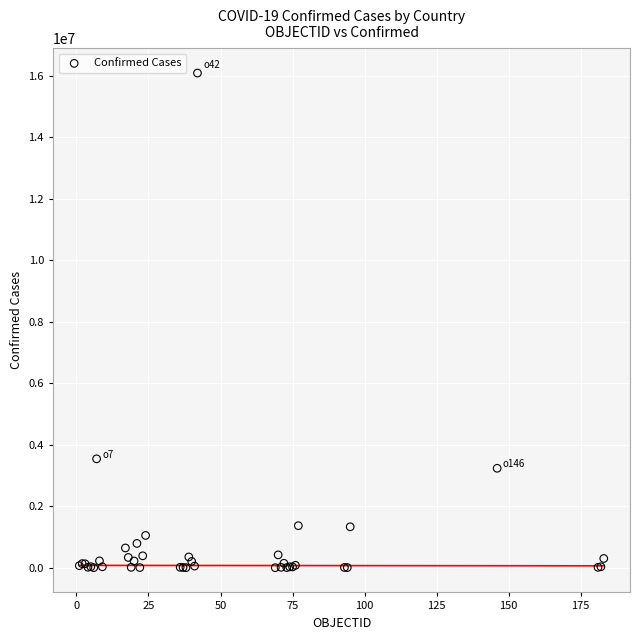

What Y value in the scatter plot is closest to 8041746?

3539484